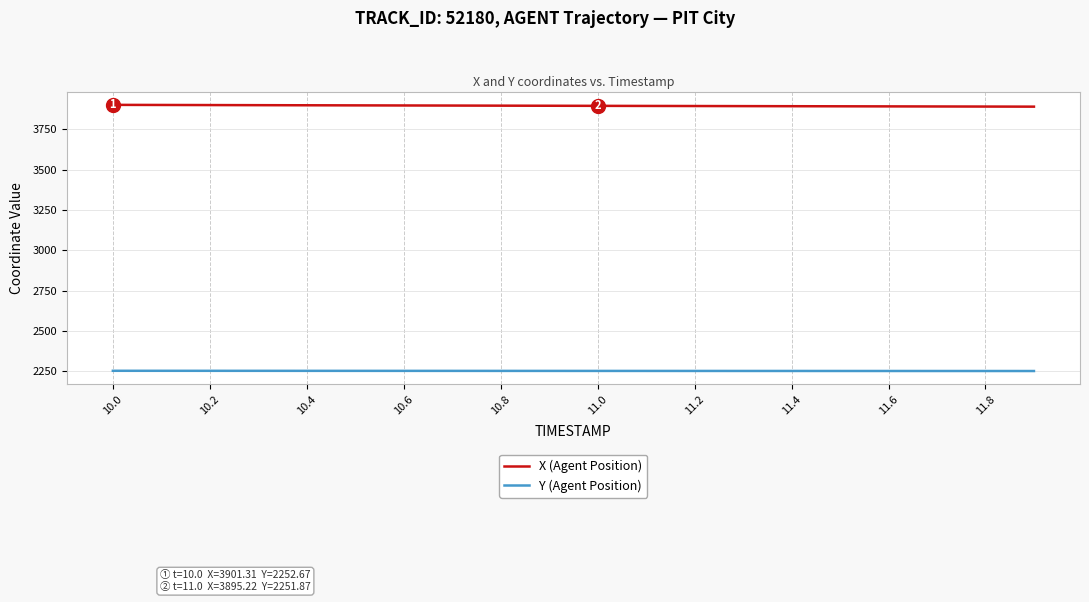

What is the lowest value of the Y (Agent Position) series?

2251.2